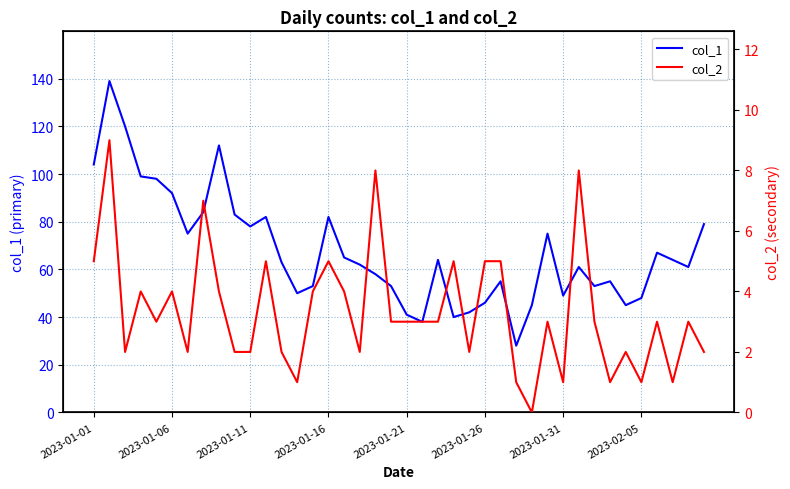

What is the highest value of the col_1 series?

139